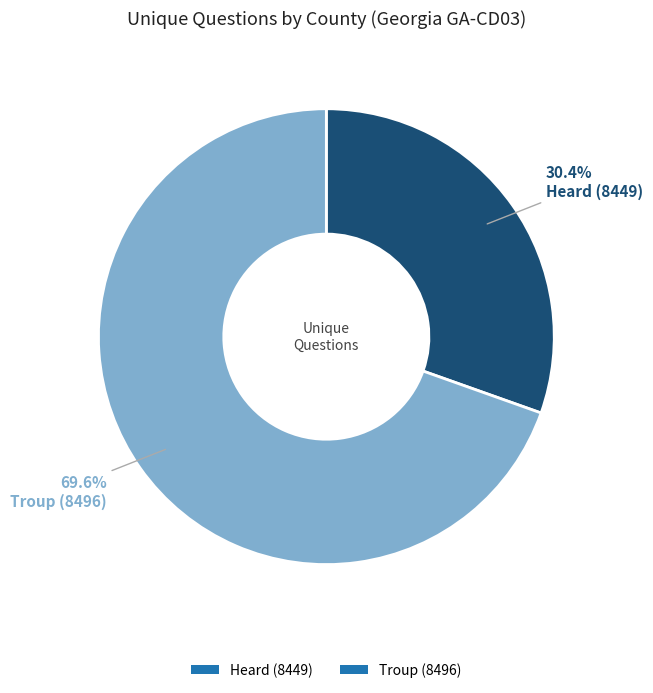

To the nearest percent, what is the average slice percentage?

50%